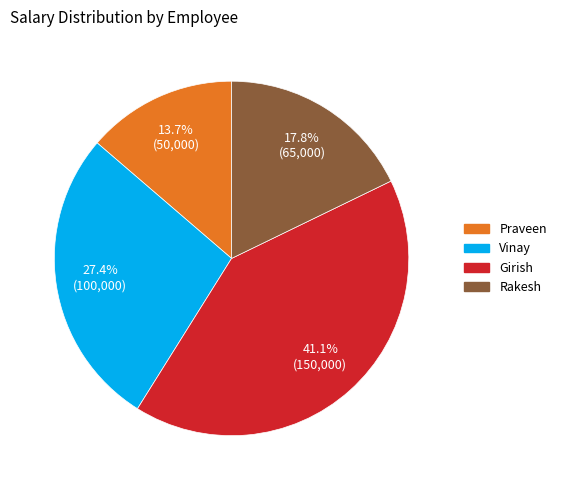

Approximately how many times larger is the value at Girish compared to Praveen?

3.0